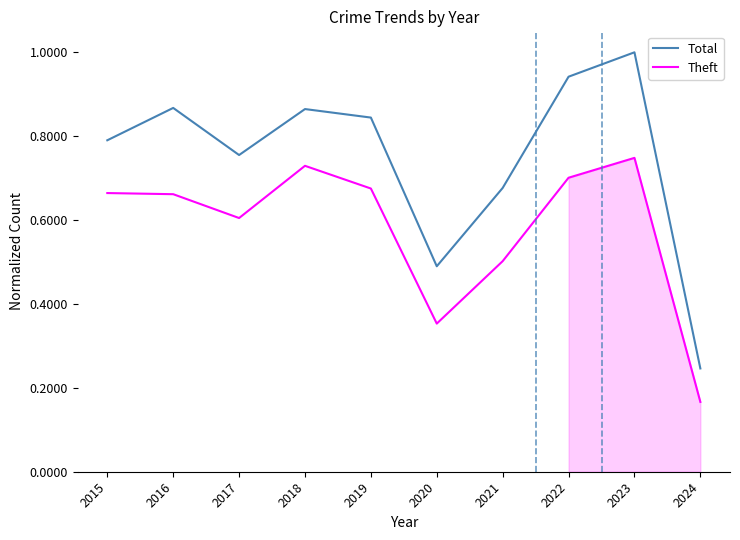

What is the value of the Total point at the 10th from the left?

0.2